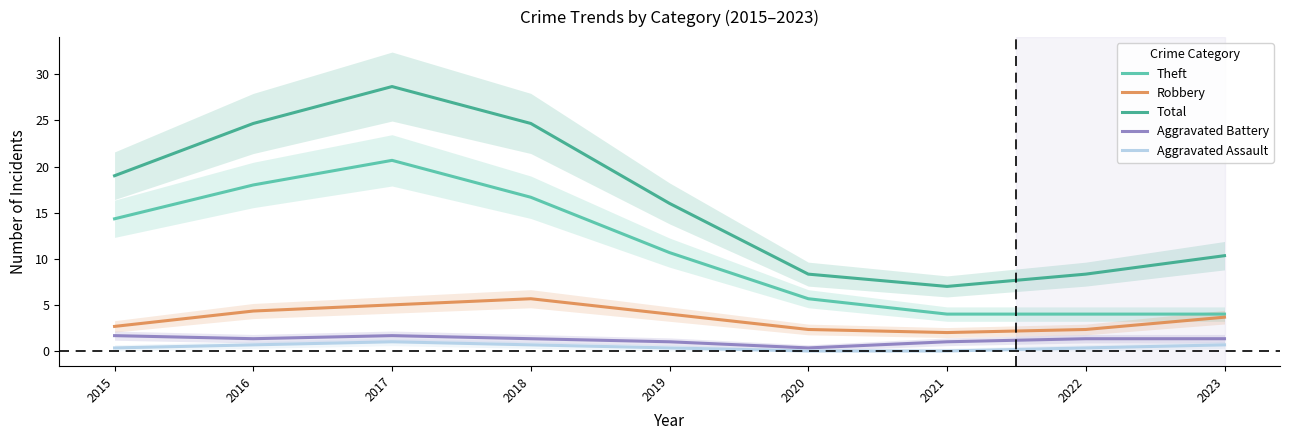

What is the sum of all Aggravated Assault values?

4.0